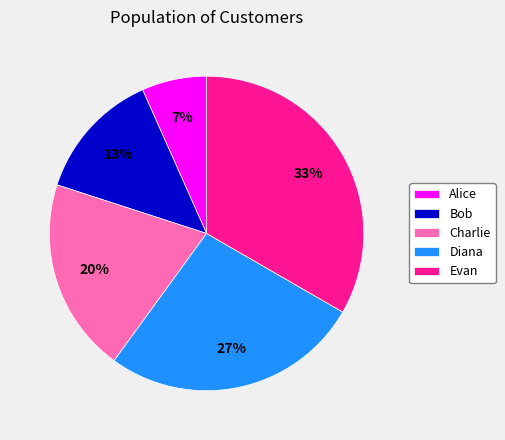

Which category has the smallest portion of the pie?

Alice